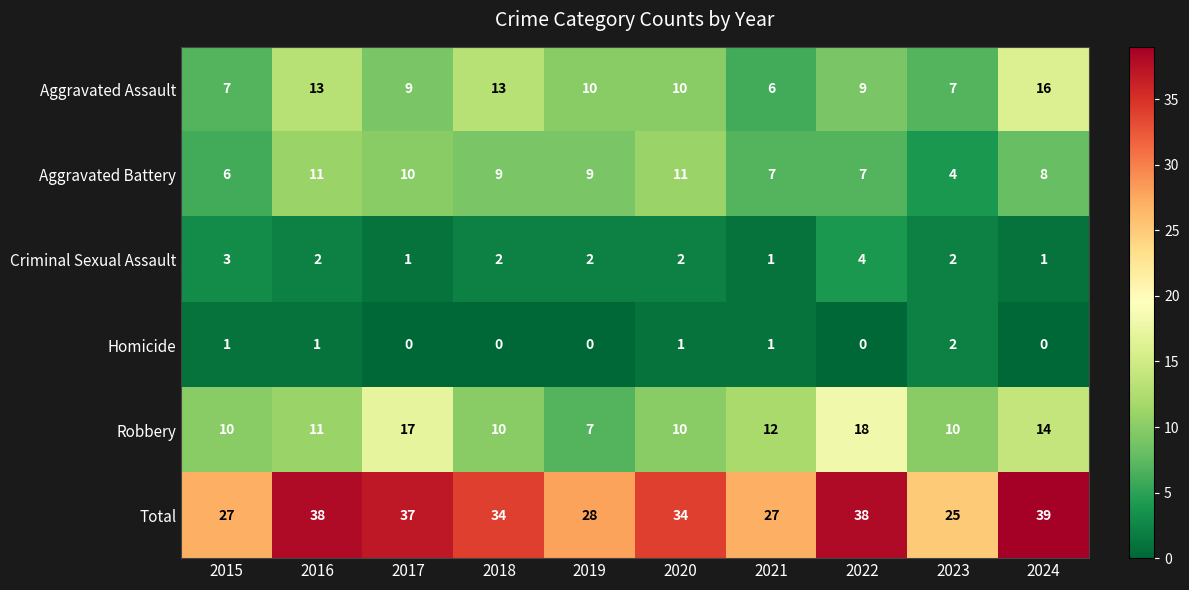

List the series in order of their peak value, lowest first.

Homicide, Criminal Sexual Assault, Aggravated Battery, Aggravated Assault, Robbery, Total